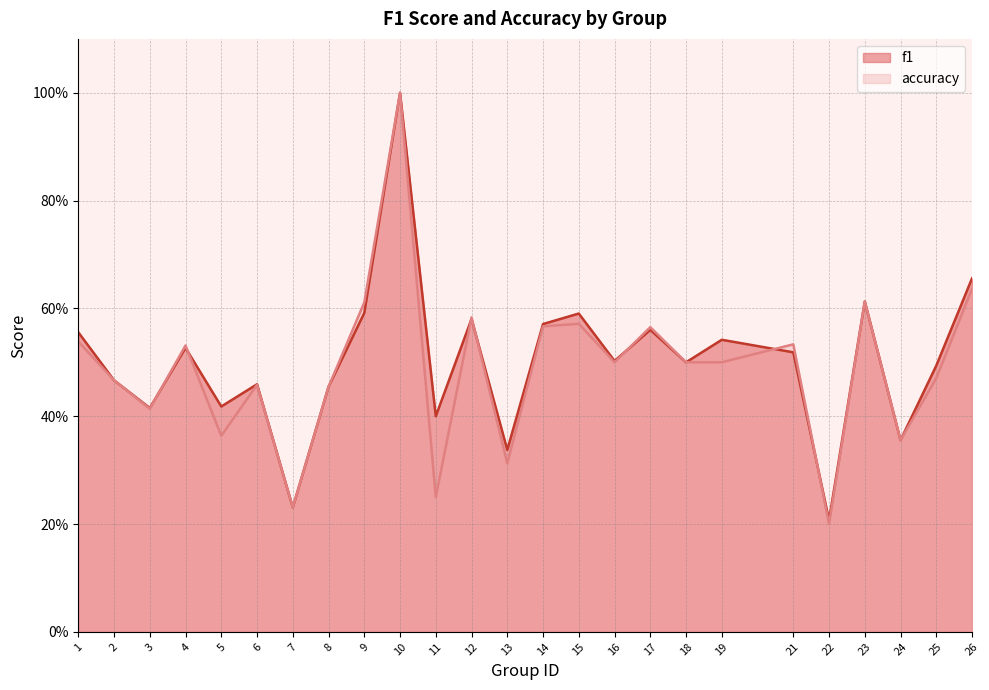

How many data points does each series have?

25